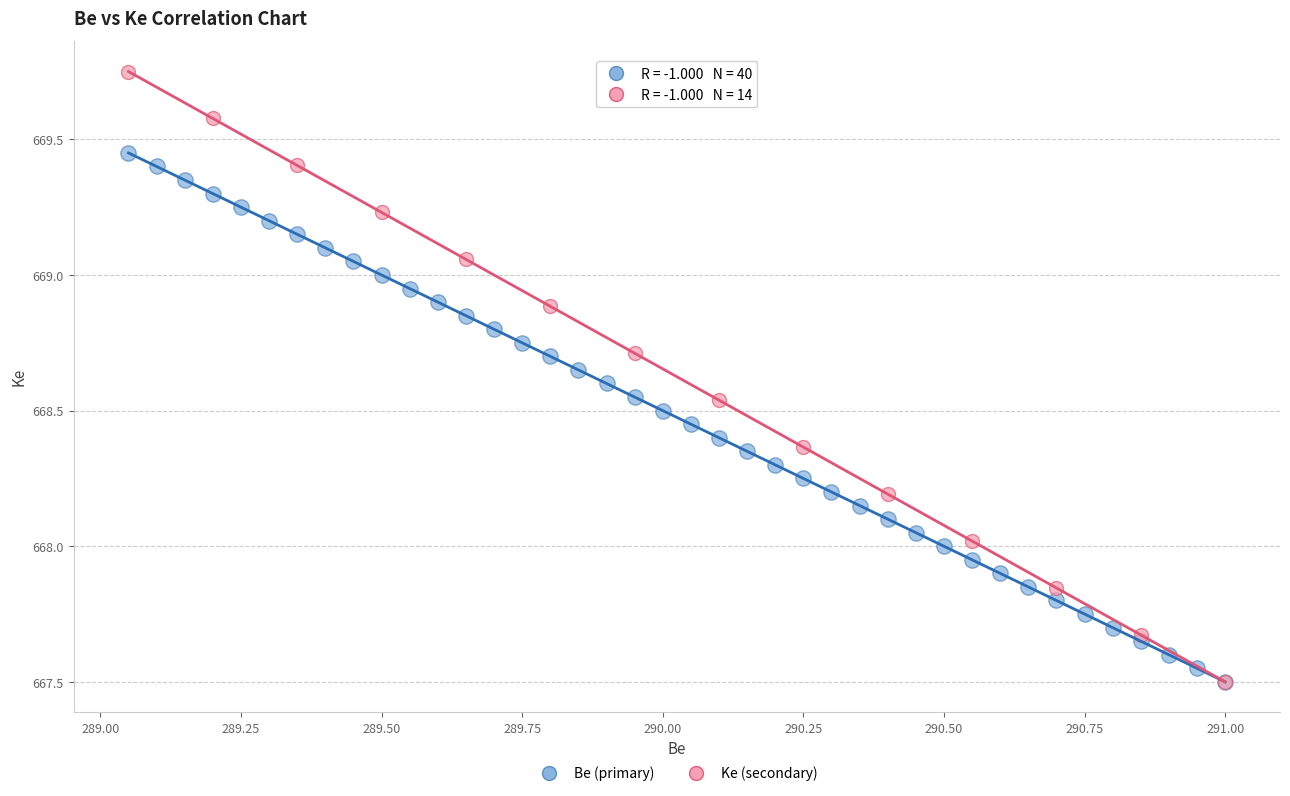

Which series has the widest spread of Y values?

Ke (secondary)